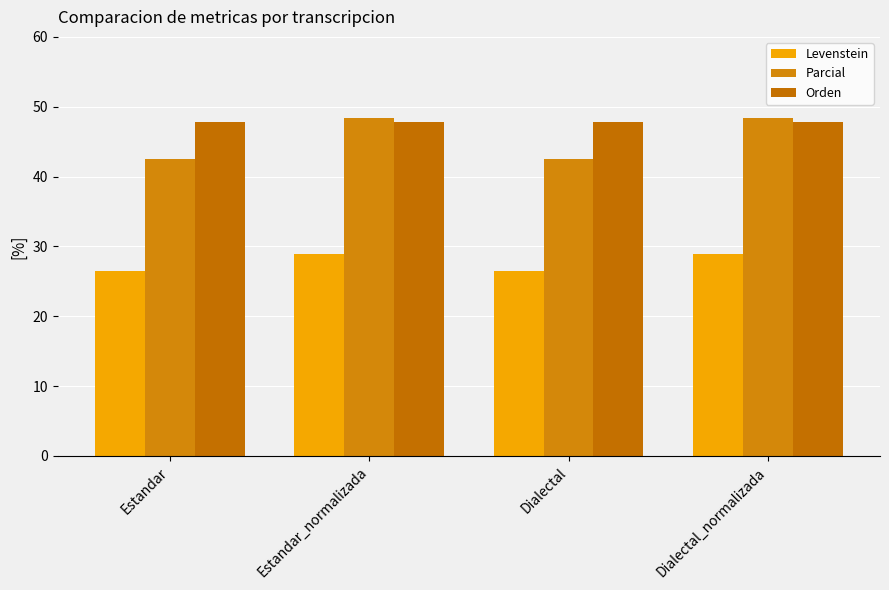

What is the maximum value for Orden?

47.9